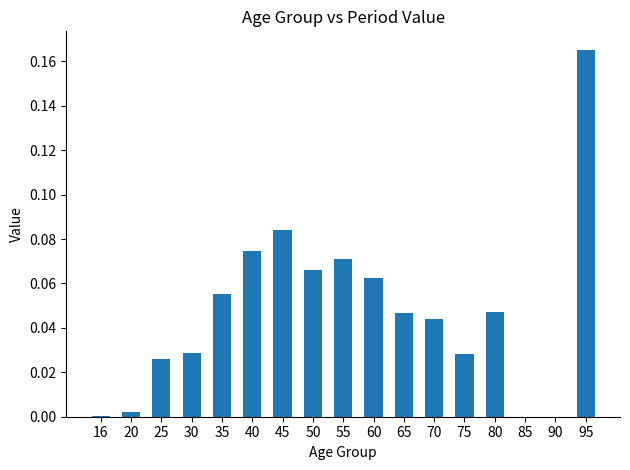

How many series are shown in this chart?

1